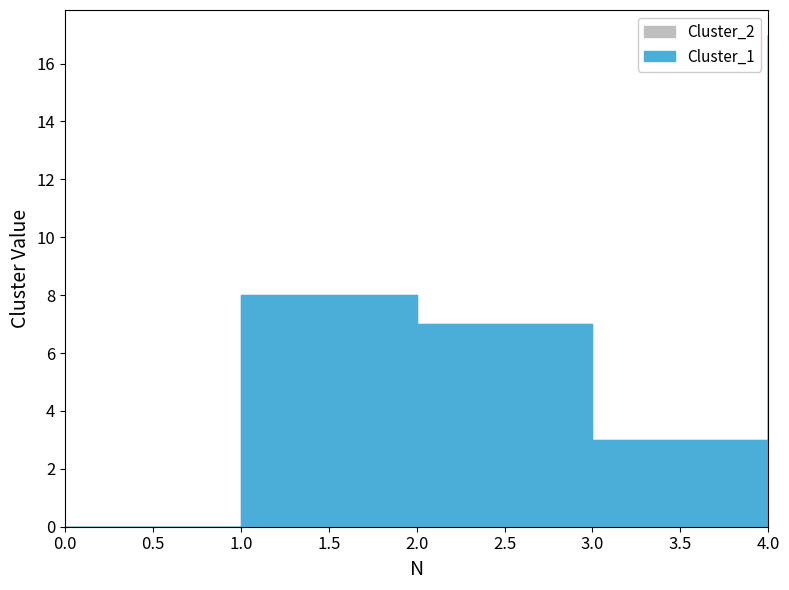

At which category does Cluster_2 reach its first local valley?

3